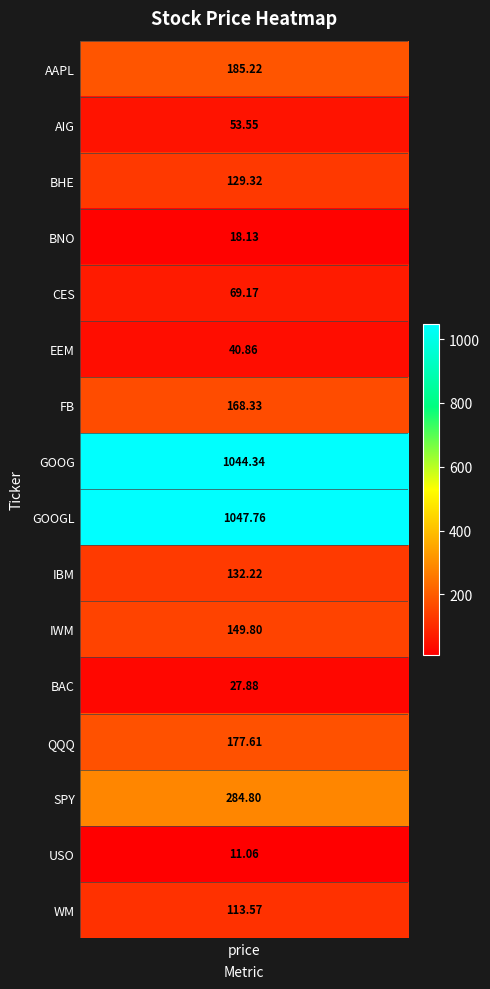

What is the difference between the maximum and minimum values?

1036.7